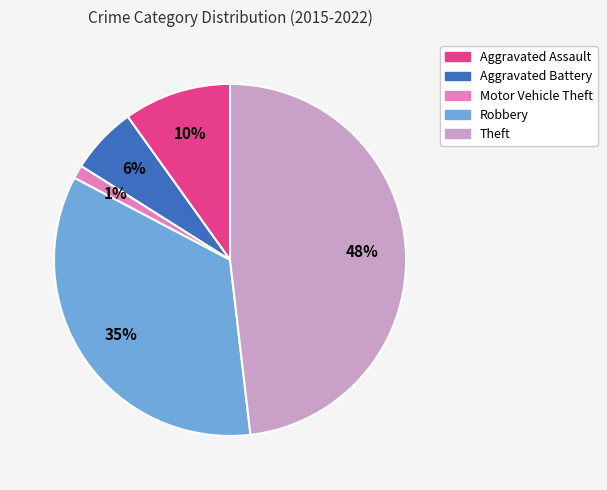

How many slices are in this pie chart?

5